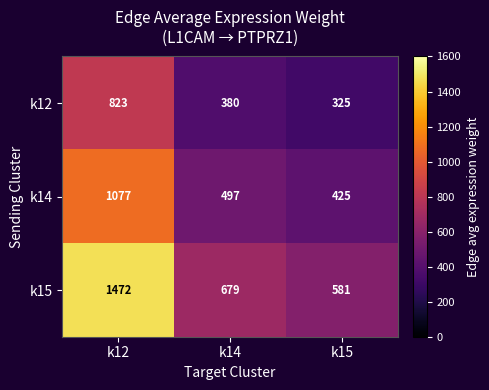

What is the approximate value of k12 at k14?

380